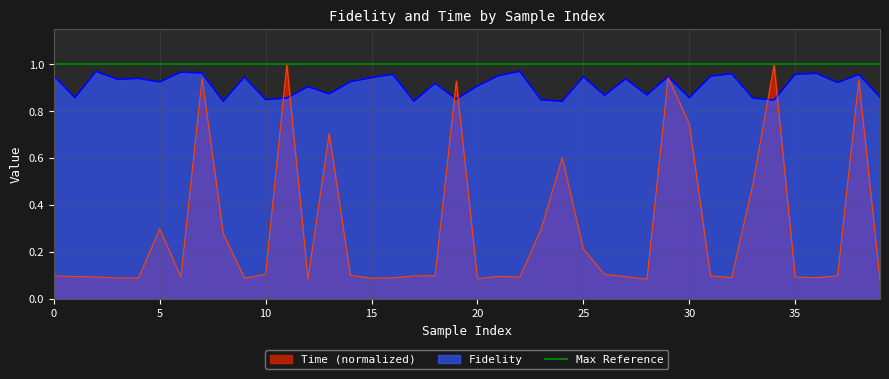

Is the value of Fidelity at 5 greater than the value of Time at 22?

Yes